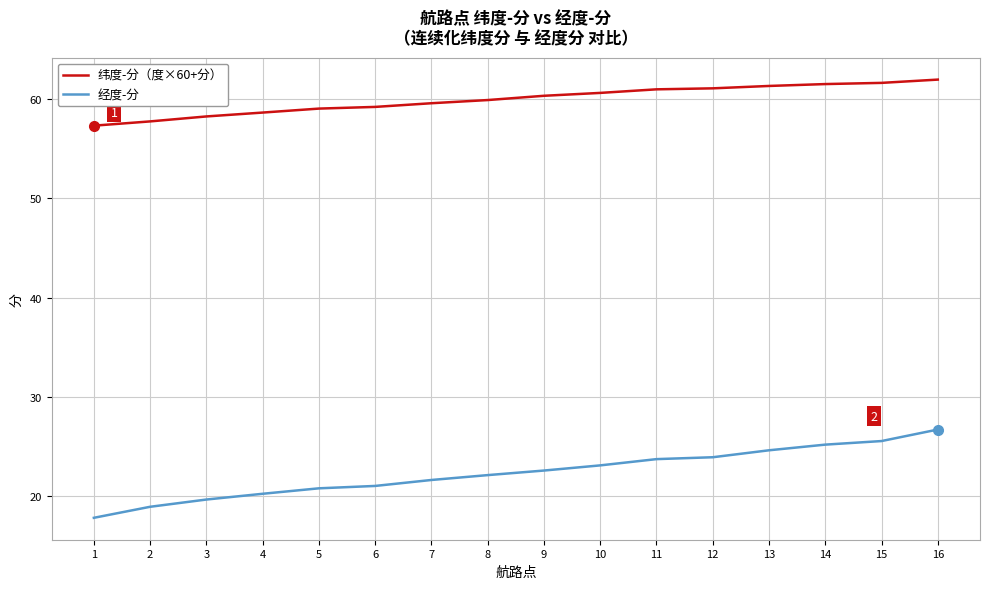

True or false: 经度-分 and 纬度-分（度×60+分） cross at least once.

False